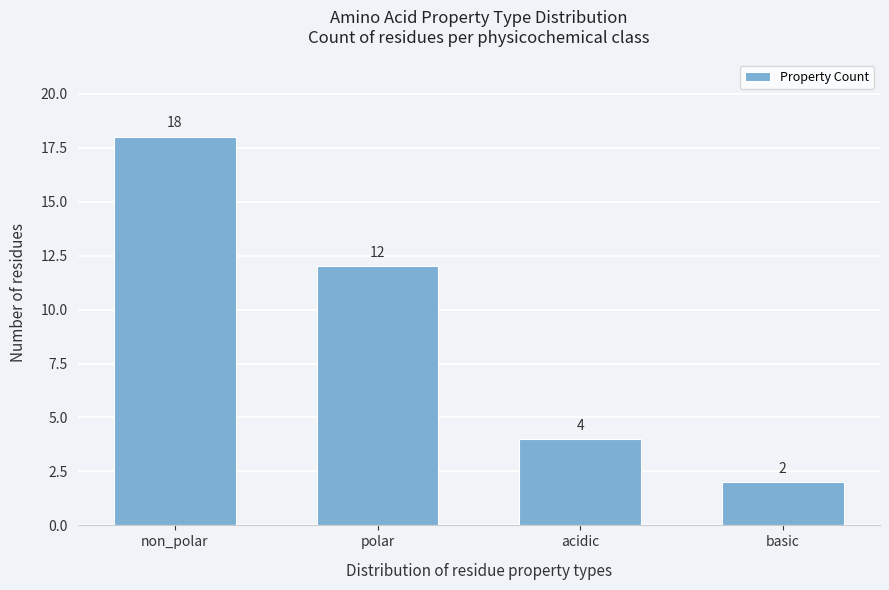

Reading left to right, extract all data points from this chart.

18	12	4	2